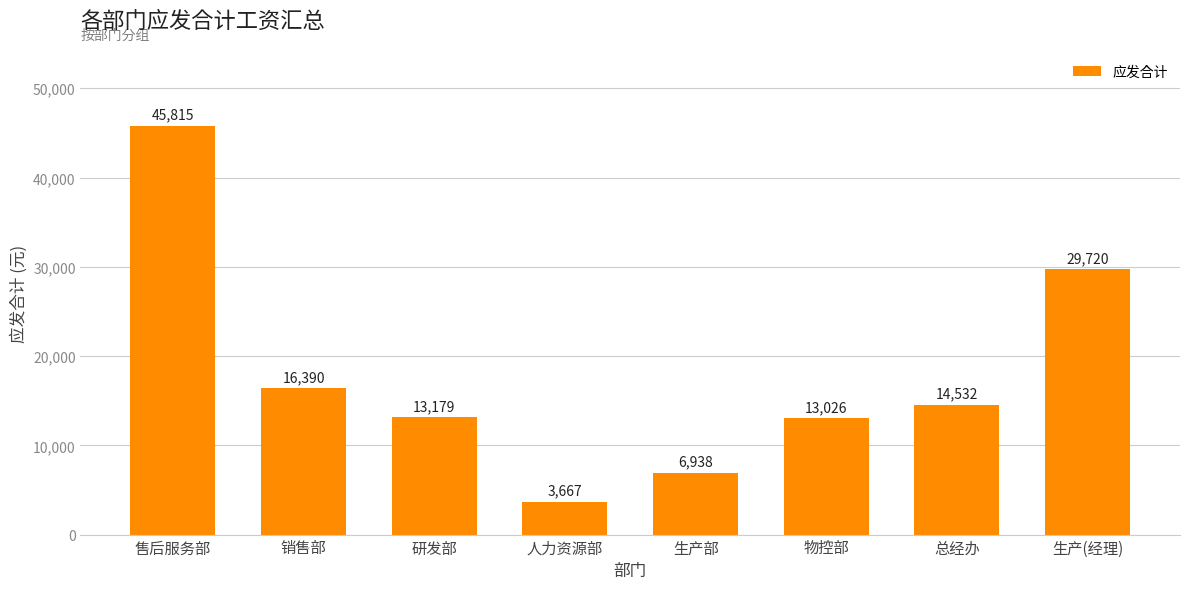

Reading left to right, list all the values displayed in this chart.

售后服务部=45815	销售部=16390	研发部=13179	人力资源部=3667	生产部=6938	物控部=13026	总经办=14532	生产(经理)=29720